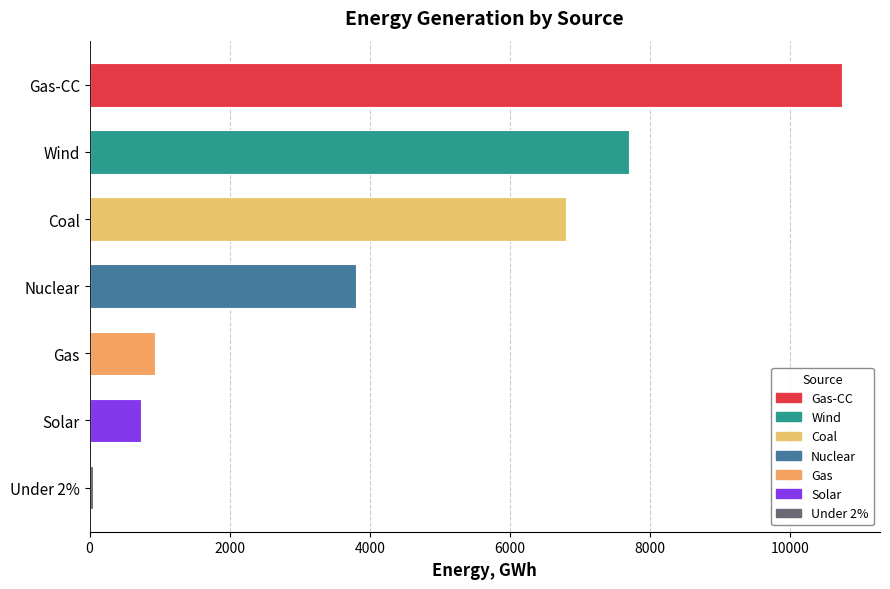

Are the bars horizontal?

Yes